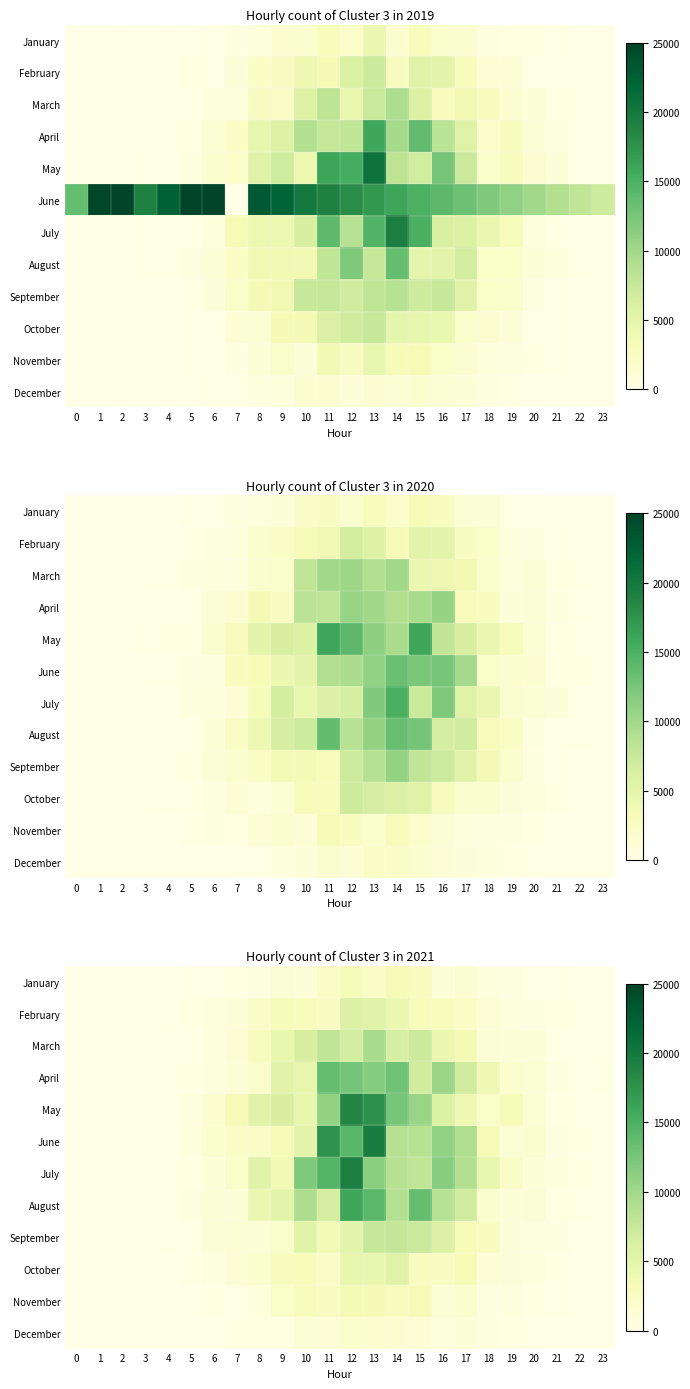

What is the total value across all series at 19?

14106.5